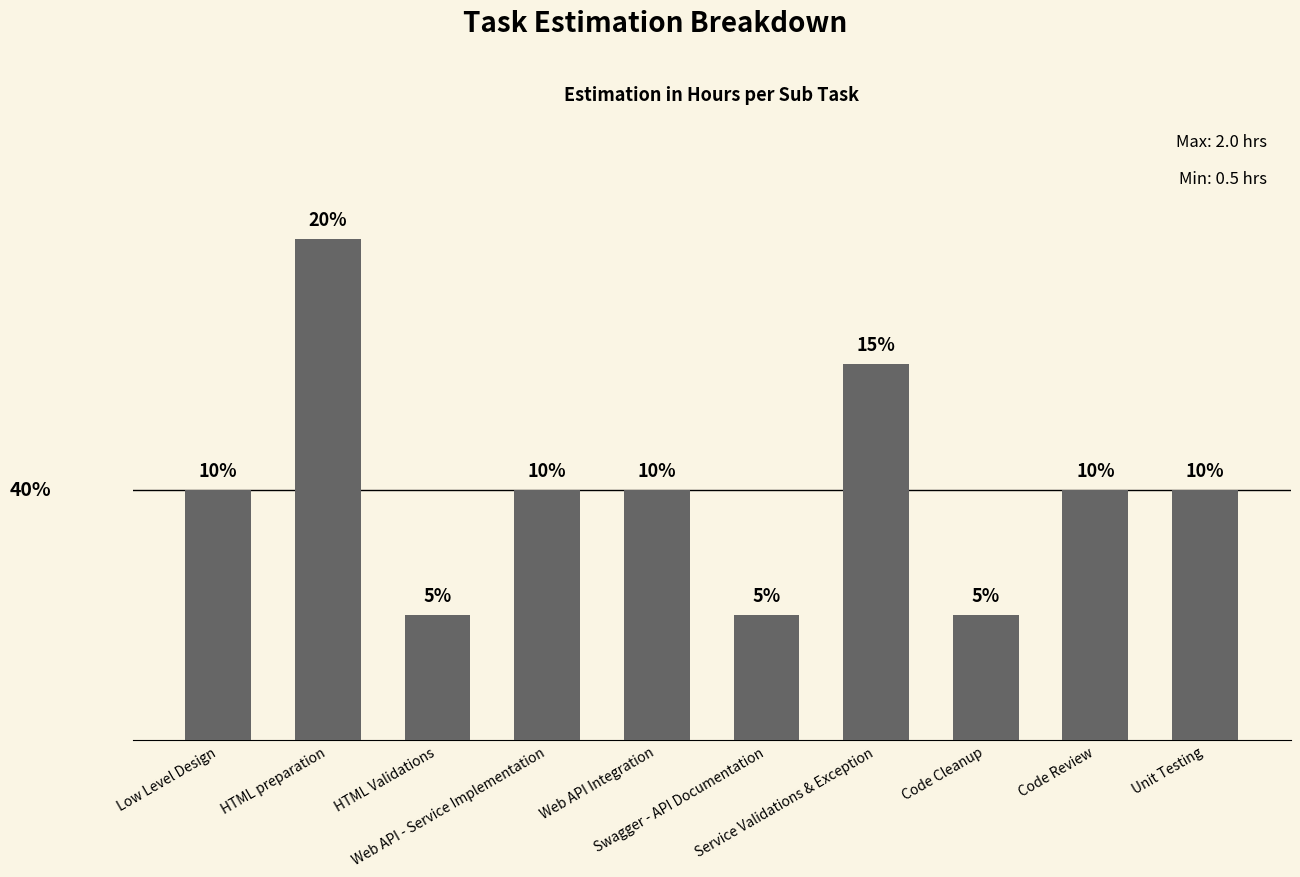

How many values are between 0 and 1?

8